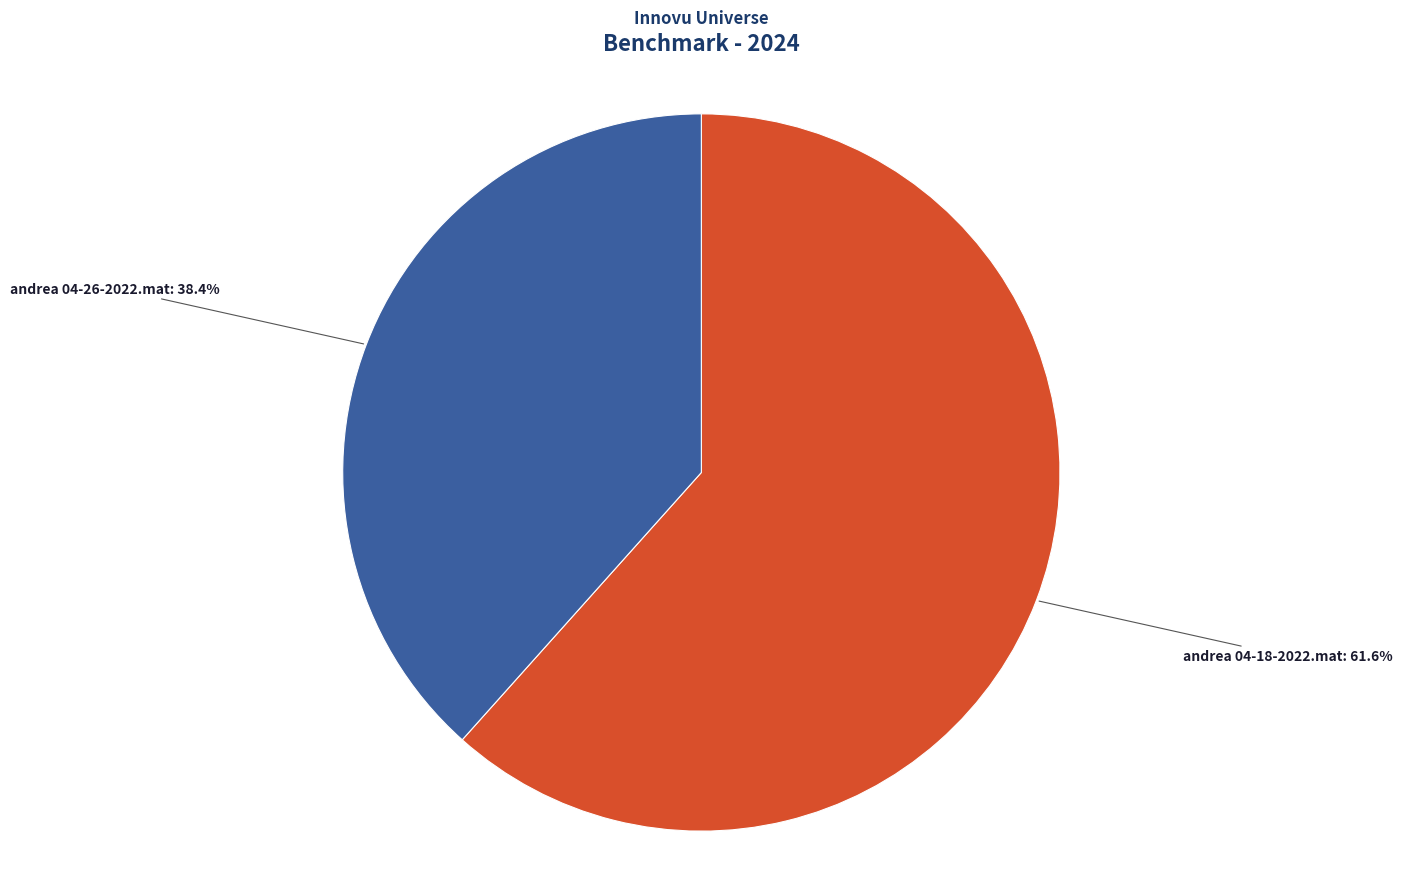

To the nearest percent, what is the difference between the largest and smallest slice percentages?

23%